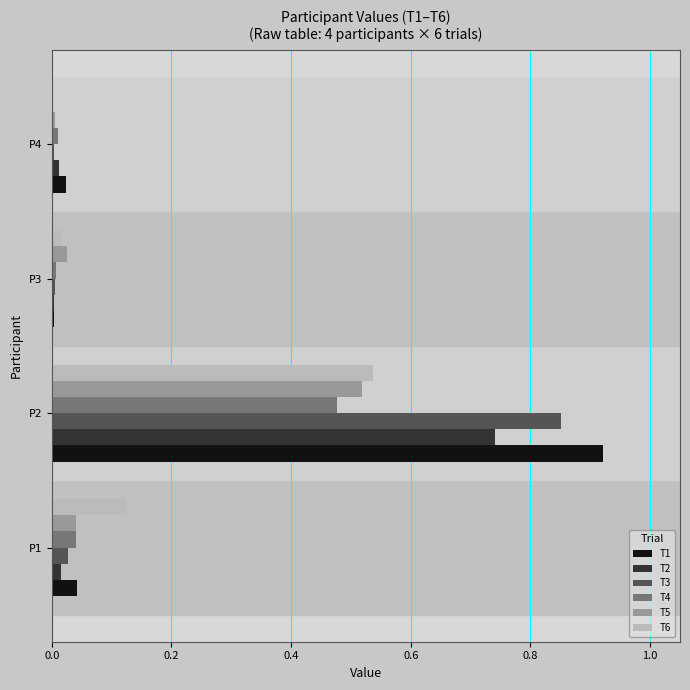

At which category is the sum across all series the highest?

P2